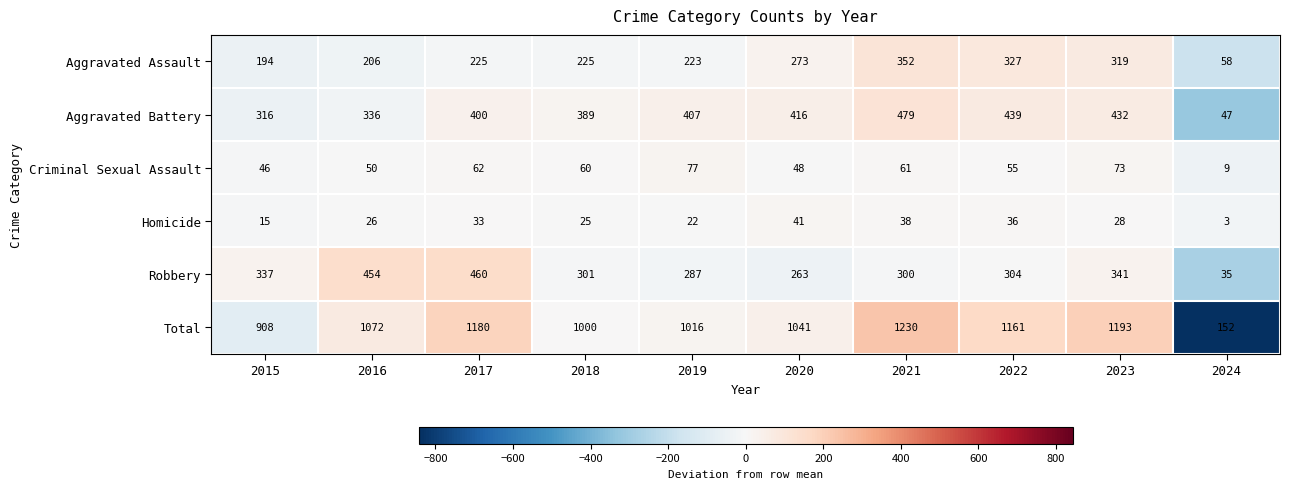

At which category is the sum across all series the highest?

2021